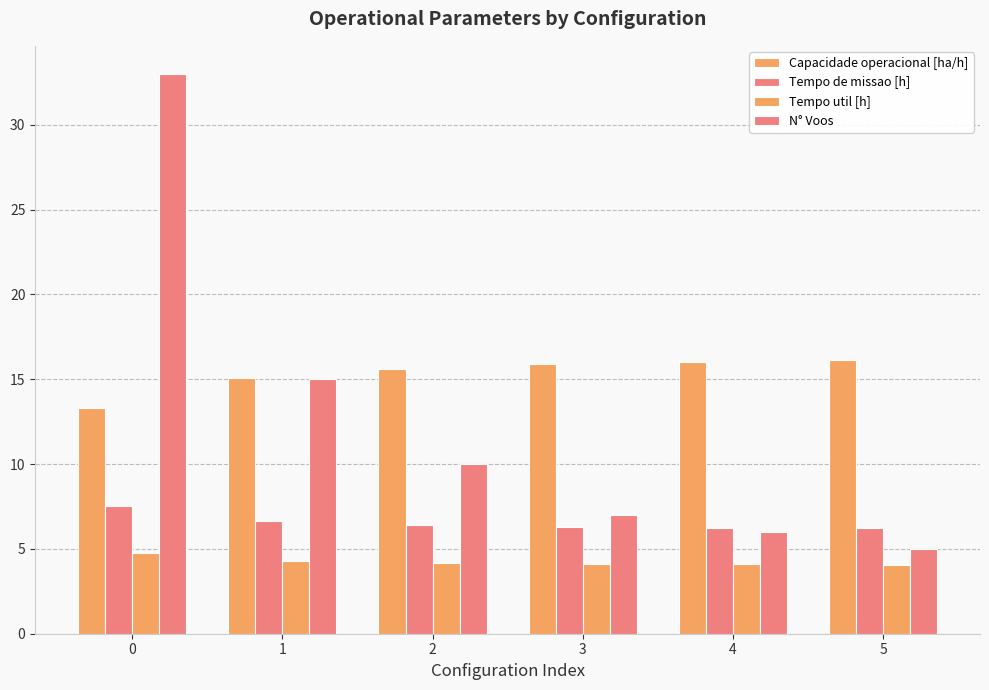

The Tempo util [h] series shows 6.3 at 3. True or false?

False